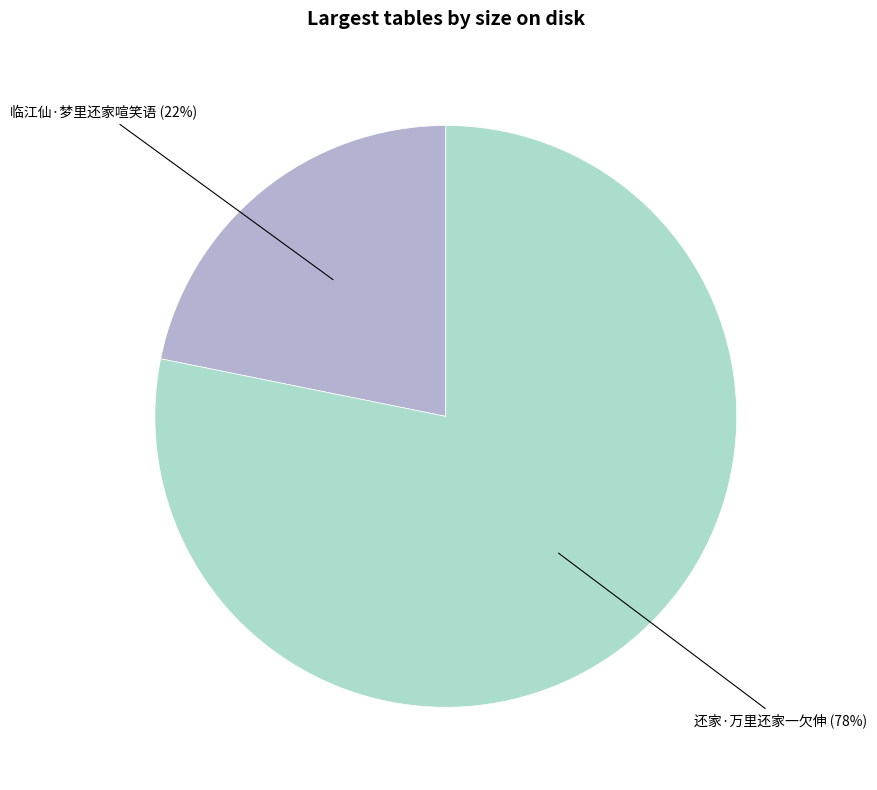

To the nearest percent, what is the average slice percentage?

50%